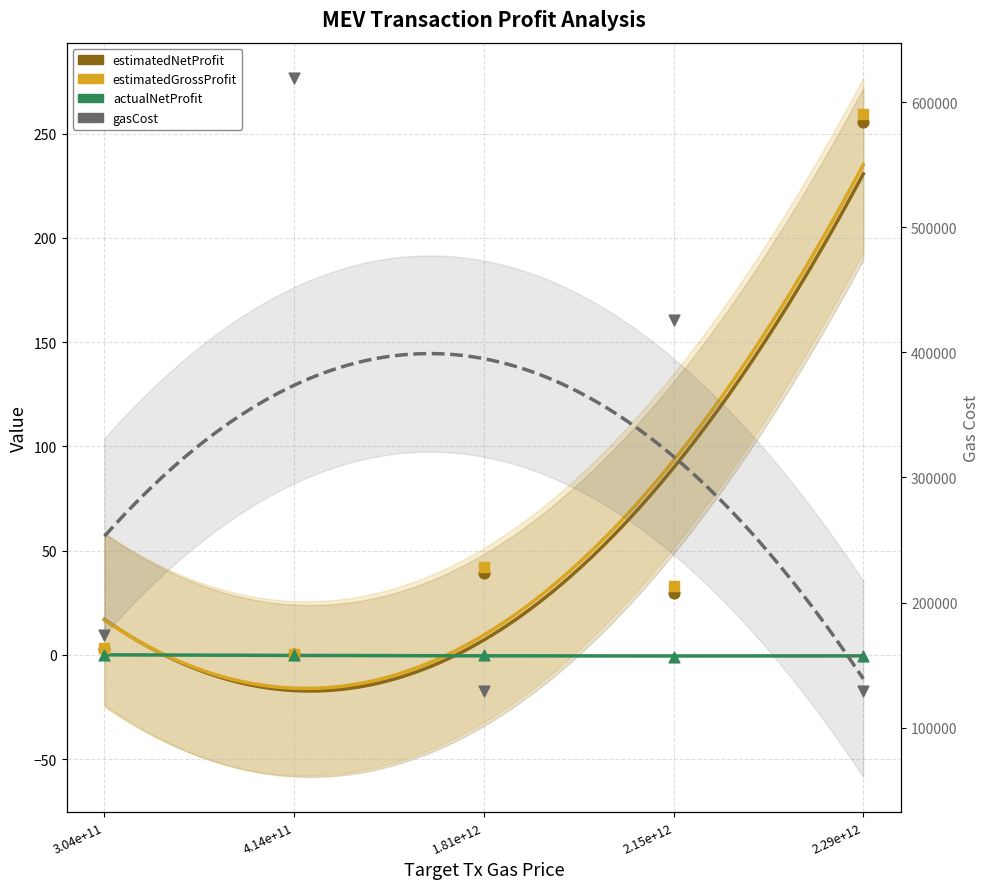

At how many categories does at least one series exceed 326915?

2